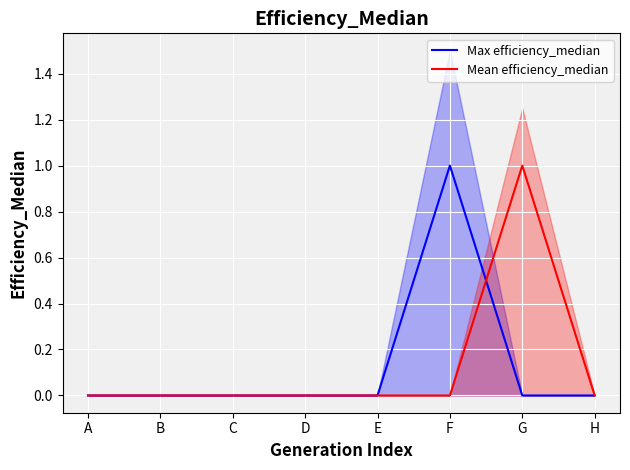

Which series has the largest total across all categories?

Max efficiency_median